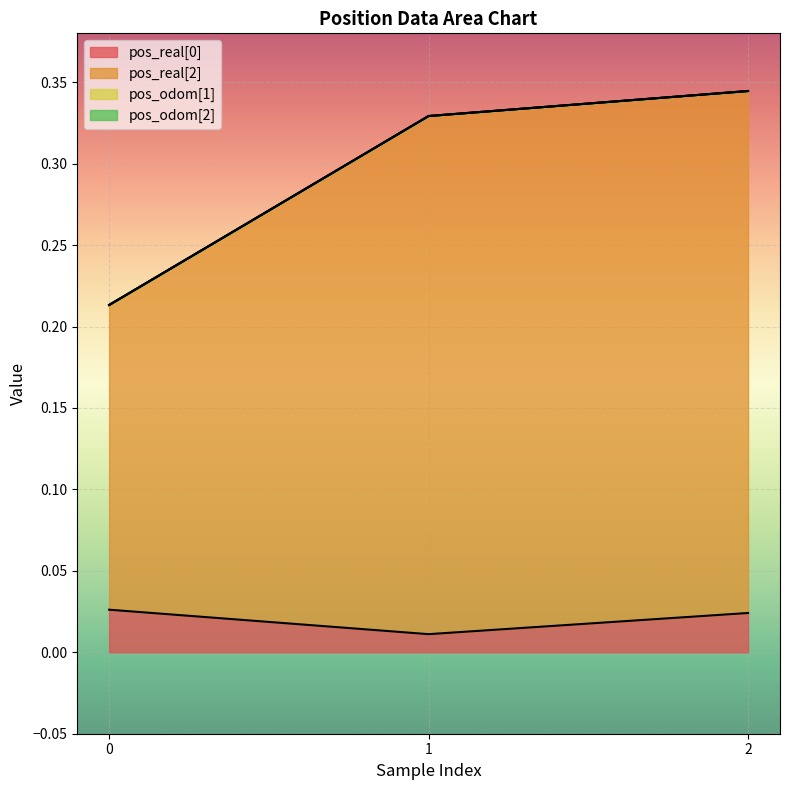

Count the pos_real[0] values in the range 0 to 1.

3